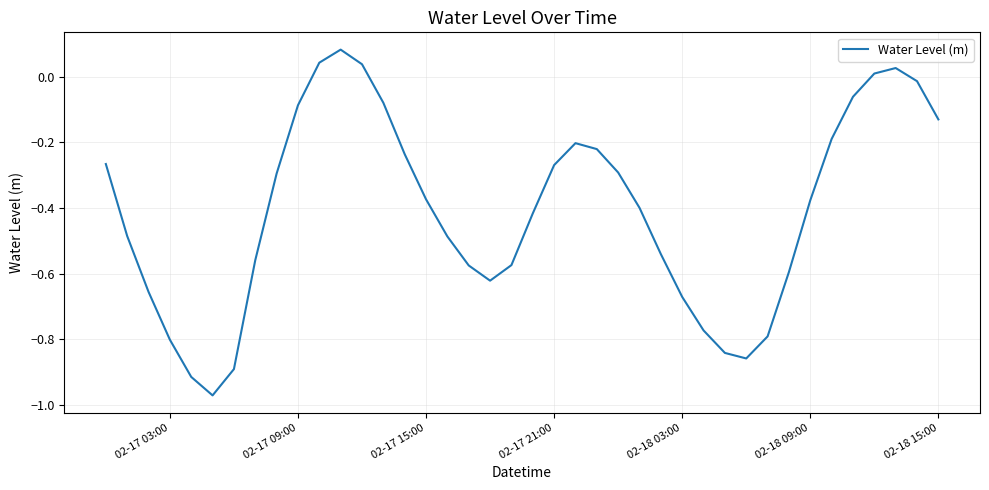

What is the difference between the maximum and minimum values?

1.1